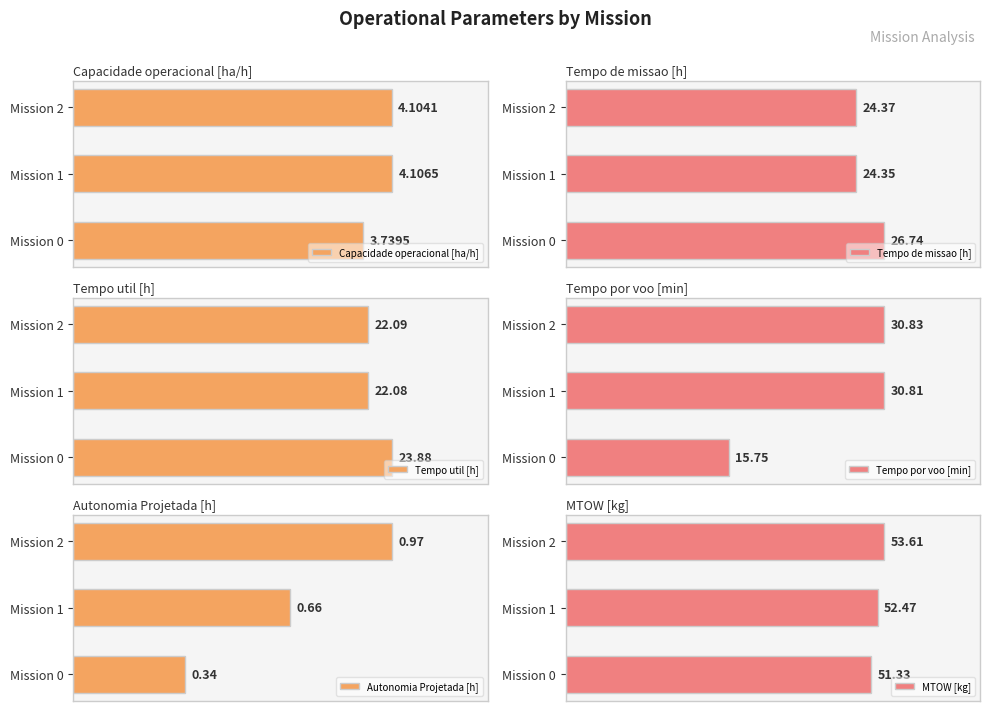

Which series has the largest total across all categories?

MTOW [kg]